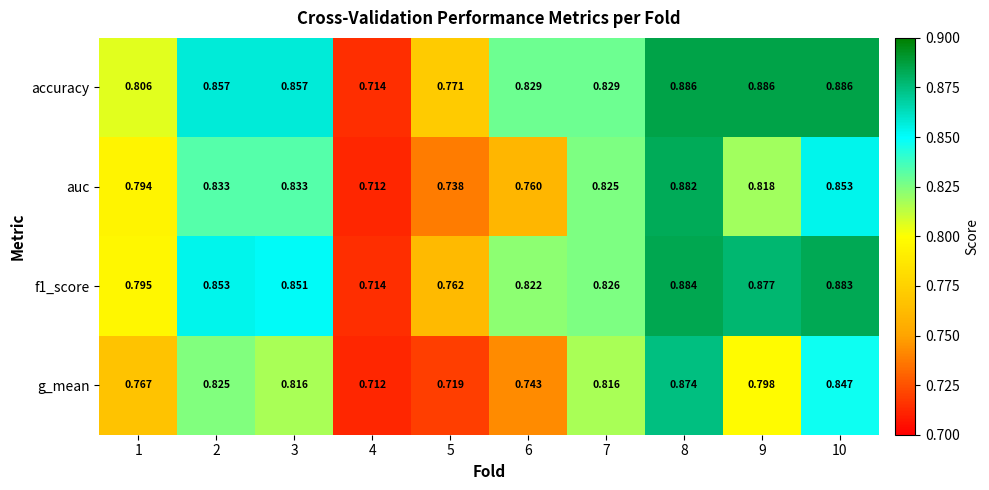

What is the total value across all series at 4?

2.9